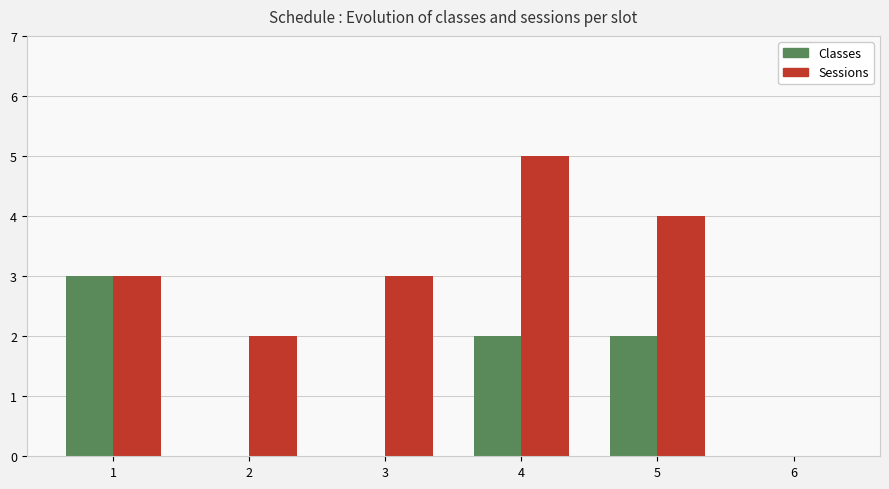

What is the sum of all Classes values?

7